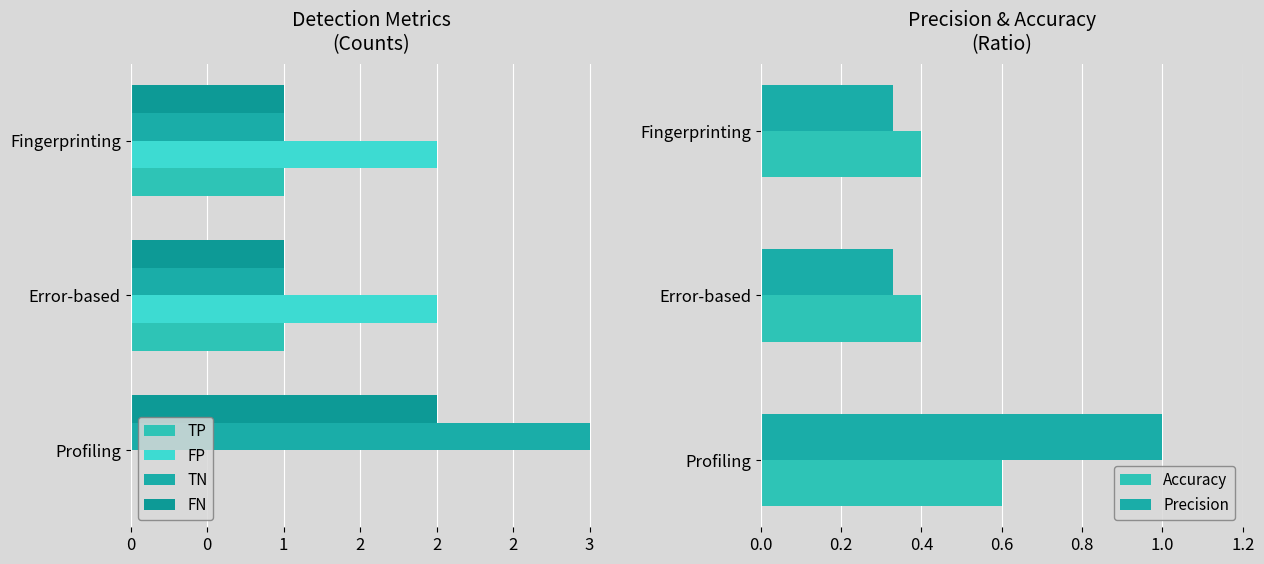

What are all the series names shown in the legend?

TP, FP, TN, FN, Accuracy, Precision